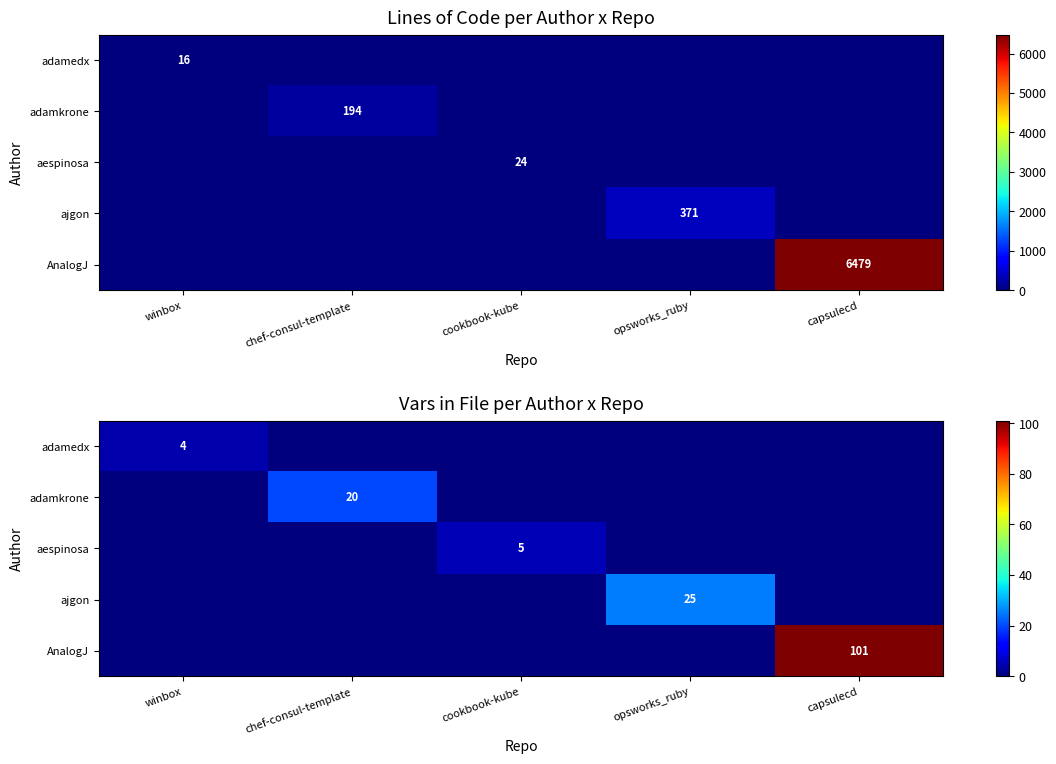

List the series in order of their peak value, lowest first.

adamedx, aespinosa, adamkrone, ajgon, AnalogJ